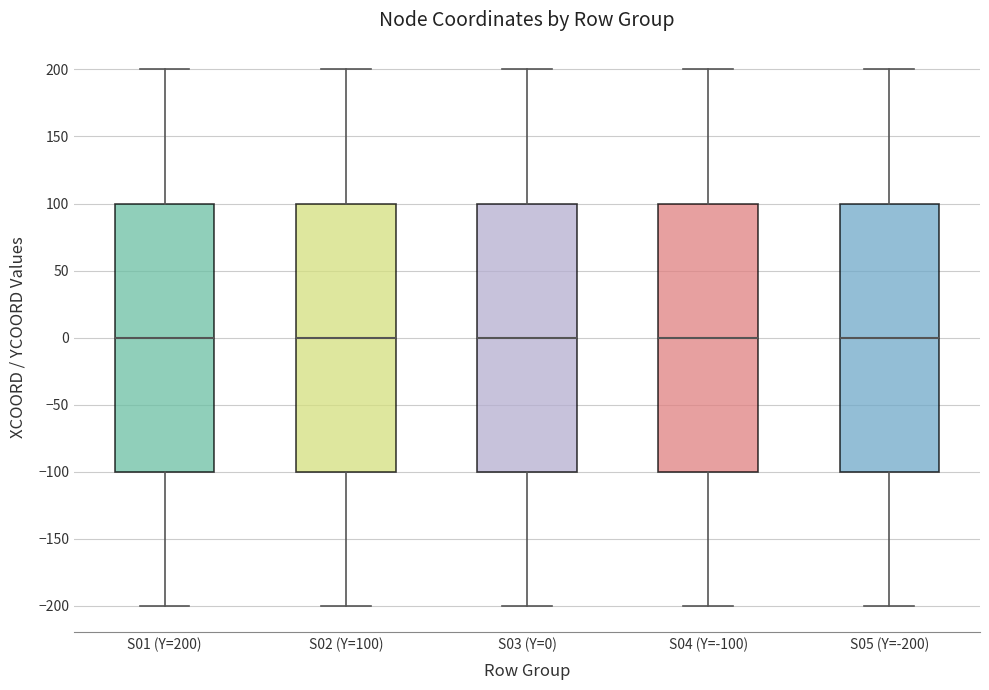

Reading left to right, read every box against the y-axis: the position of its median line, the range the box covers, and the ends of its whiskers. The values are not printed on the chart, so give them approximately, as read against the axis.

S01 (Y=200): median 0, box -100 to 100, whiskers -200 to 200
S02 (Y=100): median 0, box -100 to 100, whiskers -200 to 200
S03 (Y=0): median 0, box -100 to 100, whiskers -200 to 200
S04 (Y=-100): median 0, box -100 to 100, whiskers -200 to 200
S05 (Y=-200): median 0, box -100 to 100, whiskers -200 to 200